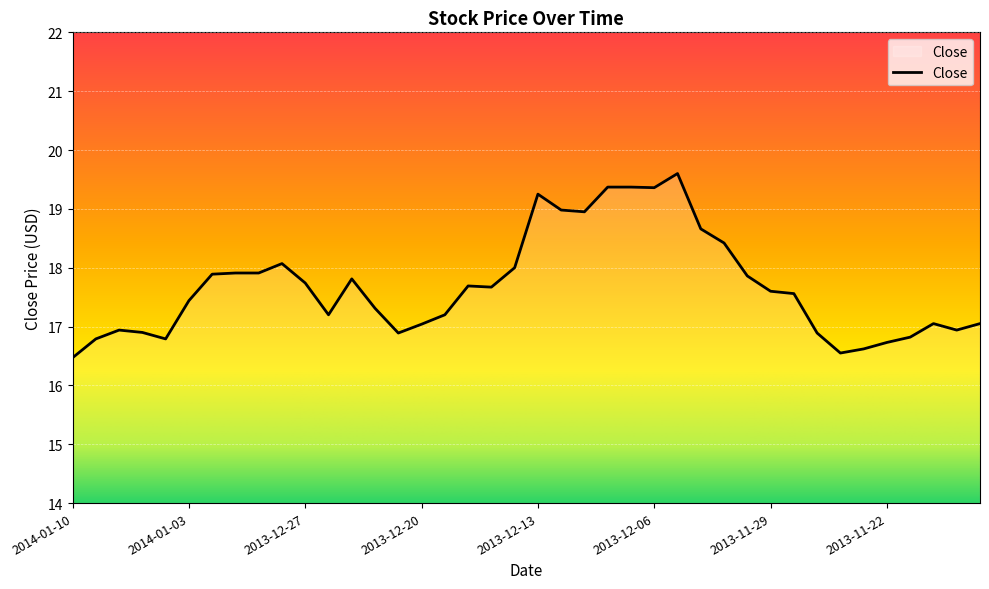

What is the maximum value shown in the chart?

19.6